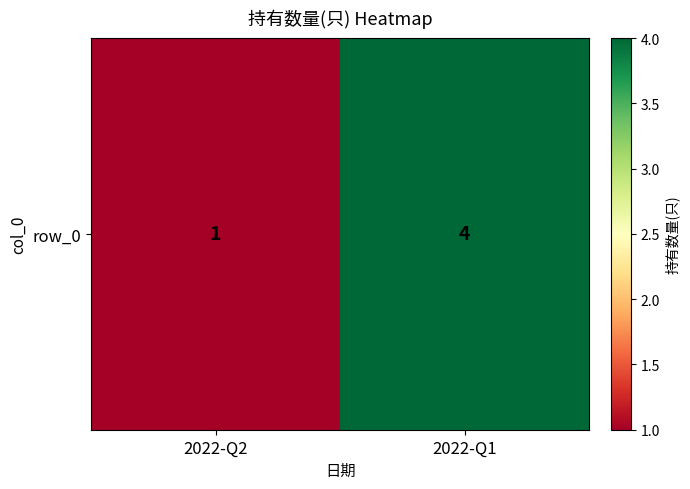

Between 2022-Q1 and 2022-Q2, which is larger?

2022-Q1